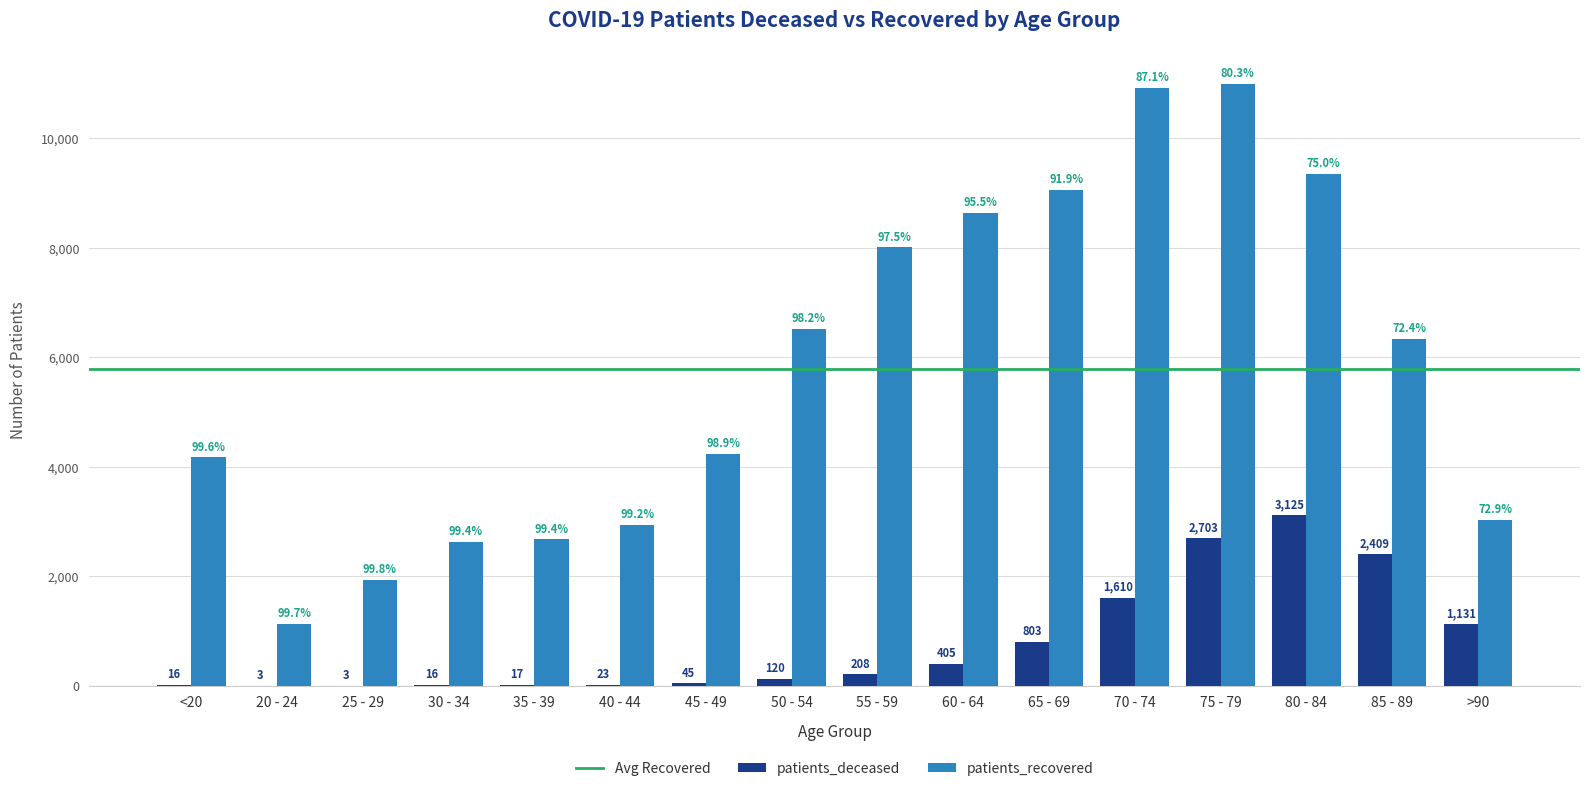

How many distinct data groups are displayed?

2